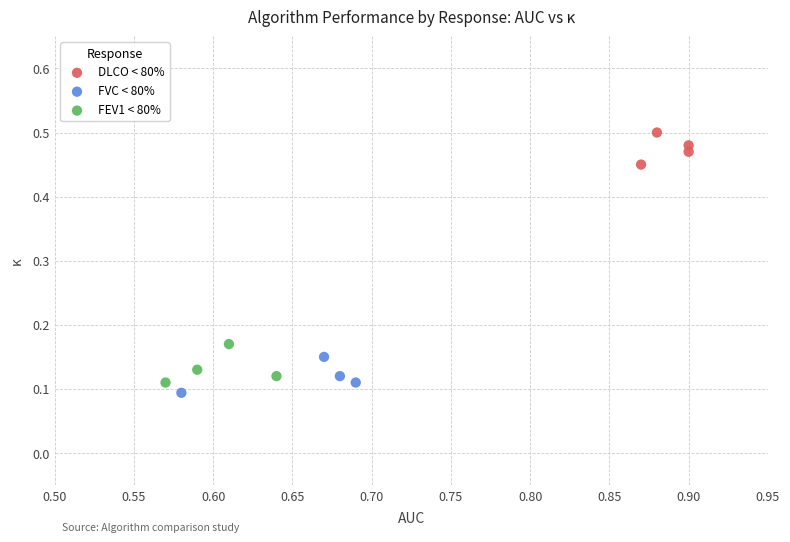

Which series reaches the maximum Y coordinate?

DLCO < 80%